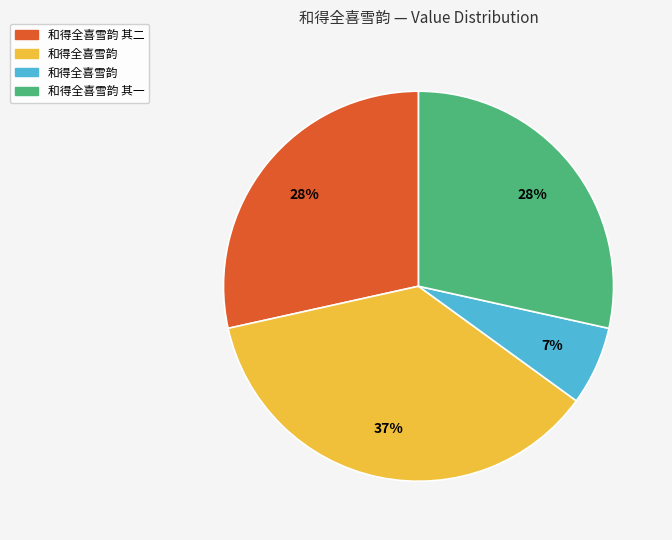

To the nearest percent, what is the difference between the largest and smallest slice percentages?

30%